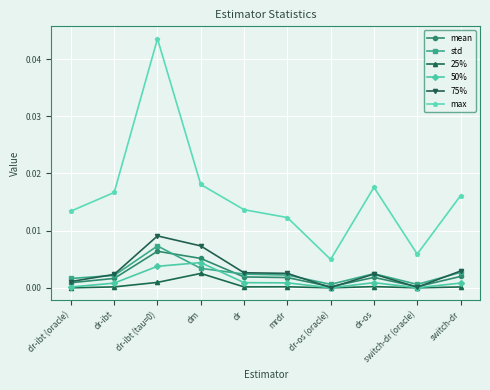

Which series changed the most between dm and switch-dr (oracle)?

max